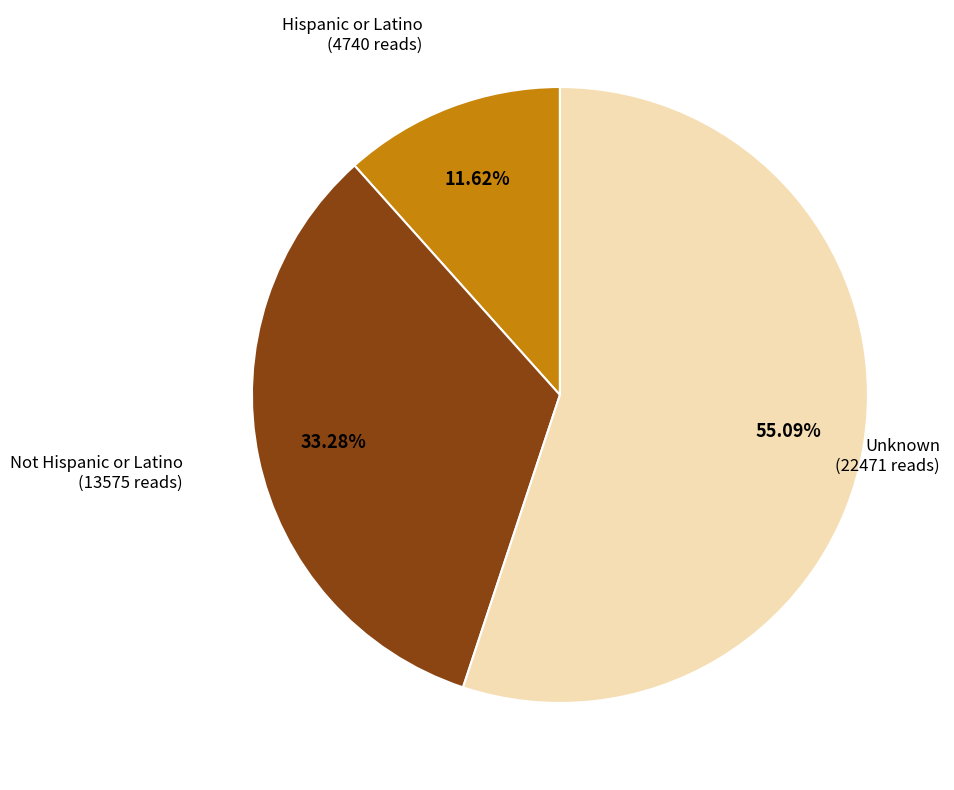

What percentage is the Hispanic or Latino slice, to the nearest percent?

12%